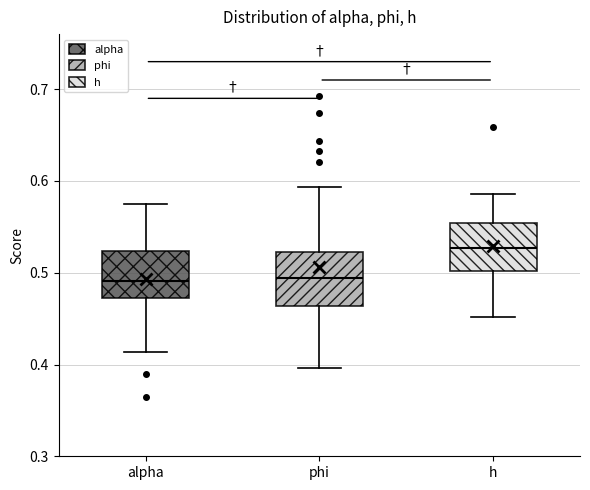

Which box's median line is the highest?

h